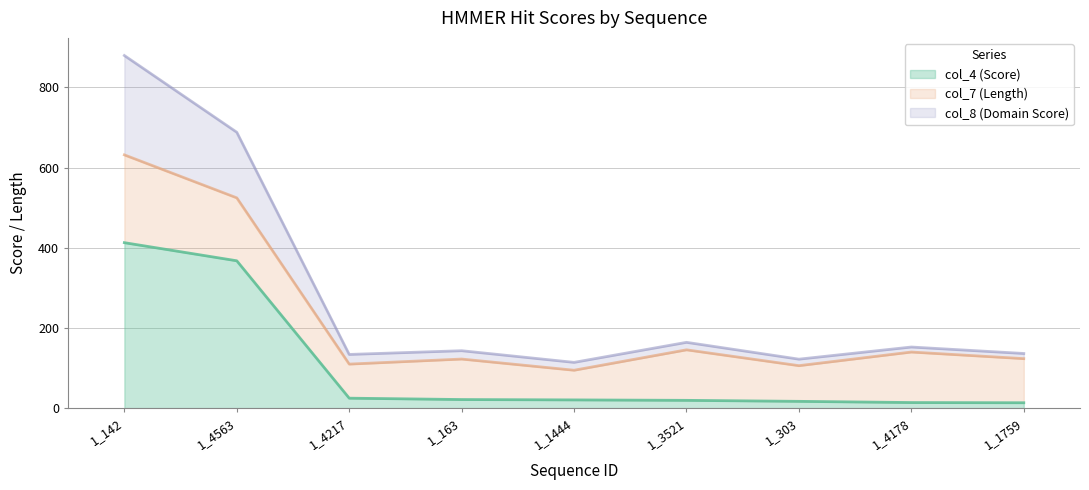

Is it true that col_8 (Domain Score) equals 43.0 at 1_1759?

False